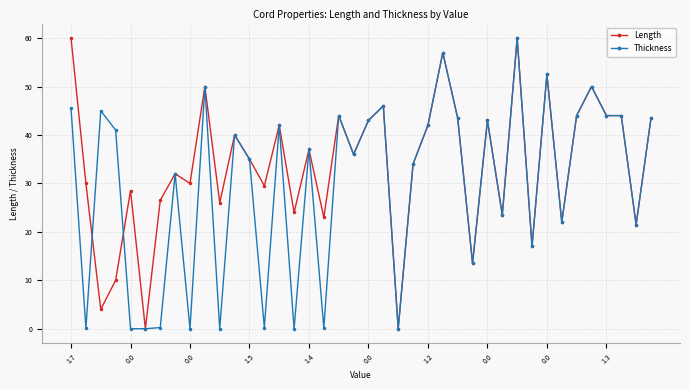

Which series has the largest total across all categories?

Length